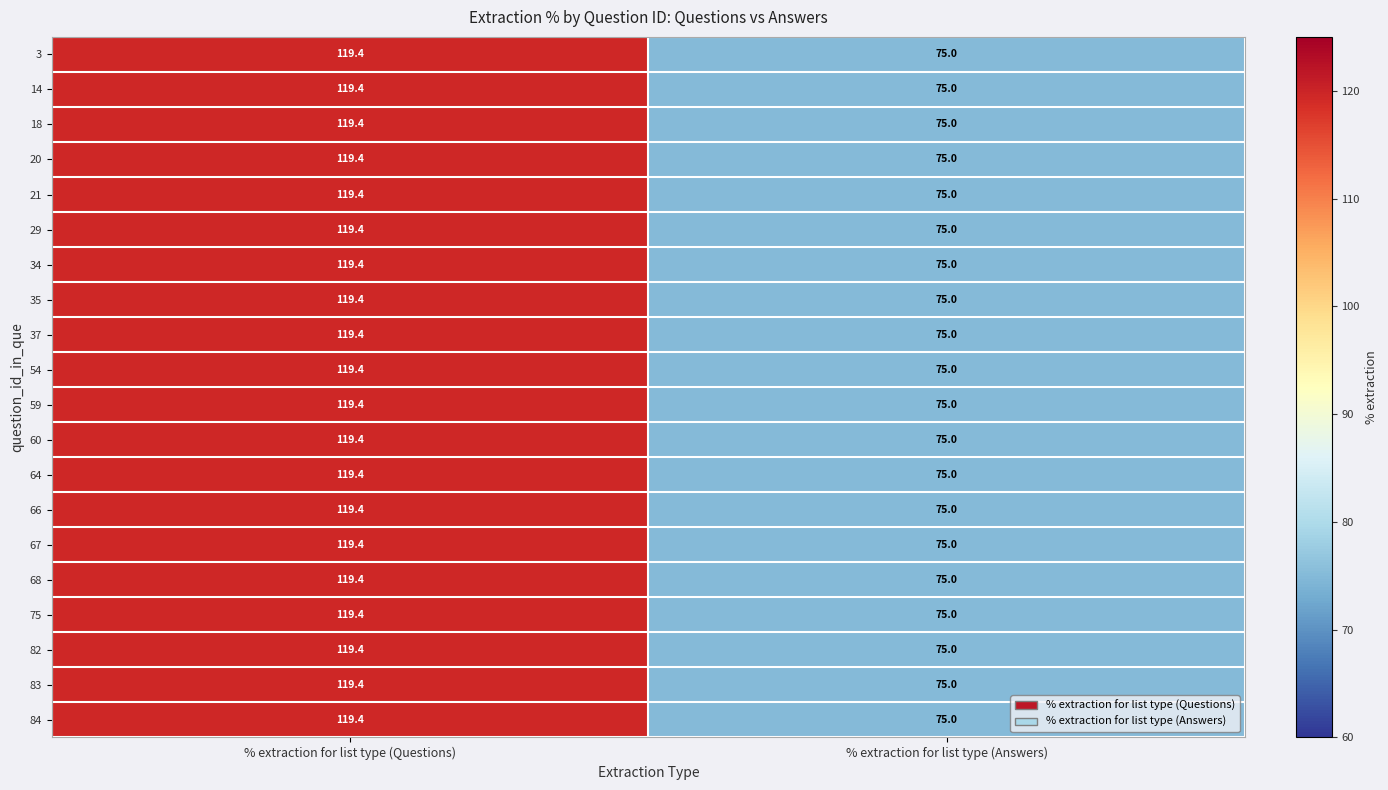

What is the sum of all 21 values?

194.4